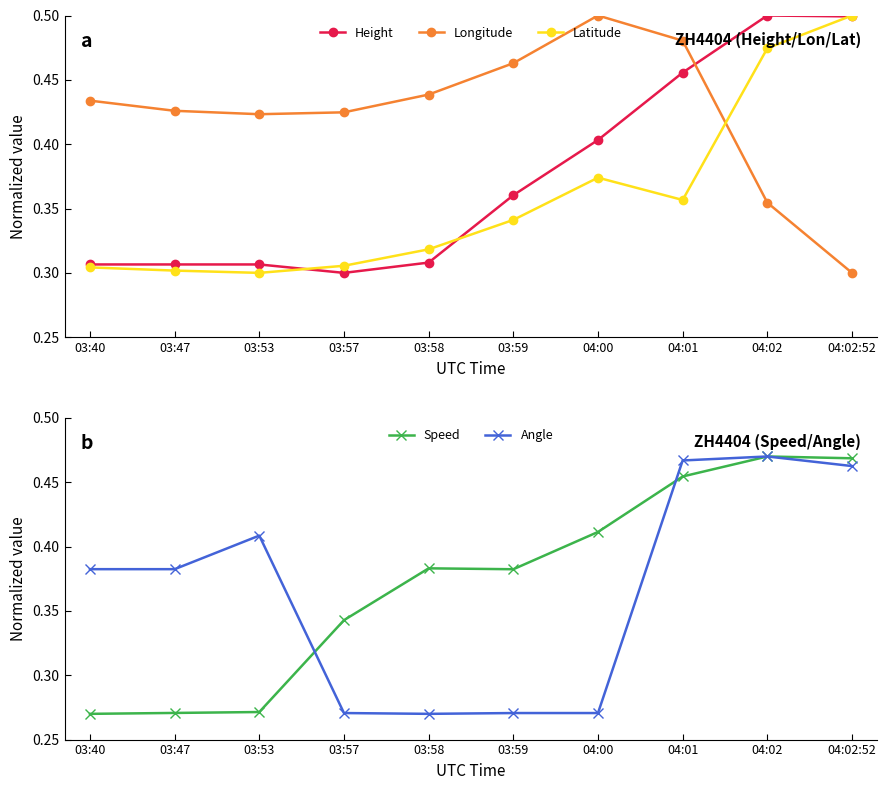

What is the spread (max minus min) of values at 03:53?

0.2